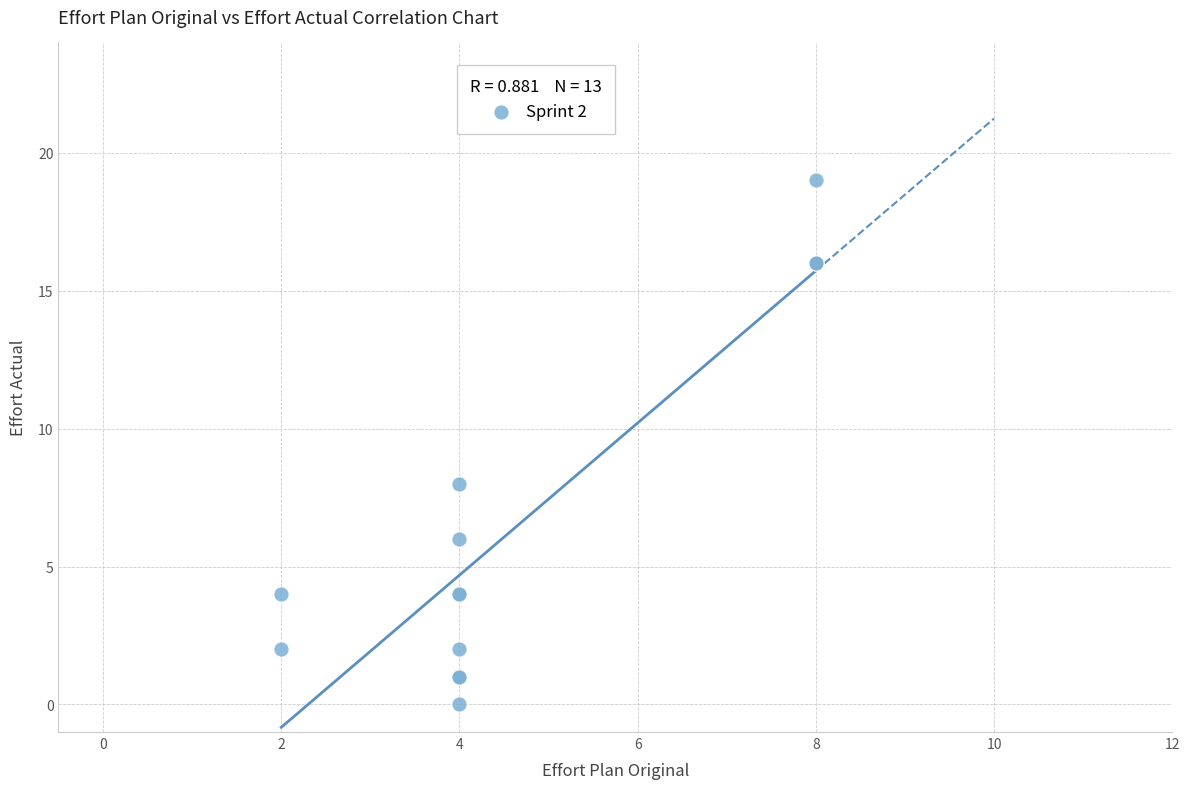

What Y value in the scatter plot is closest to 9?

8